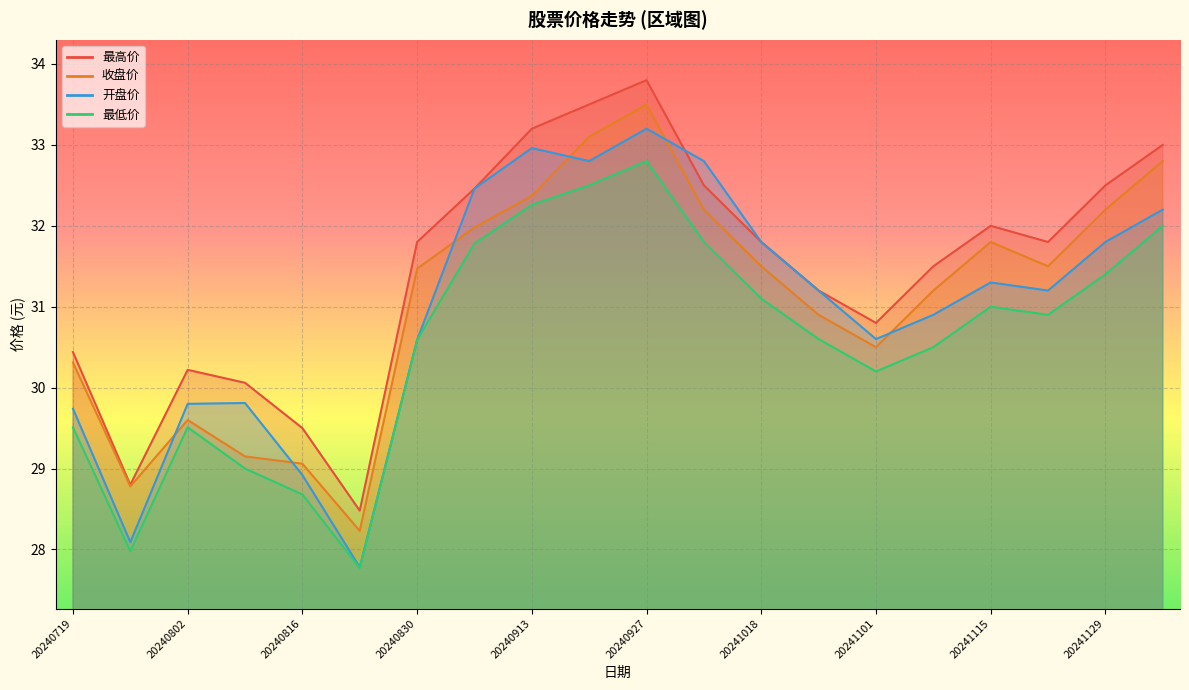

True or false: 最低价 and 收盘价 cross at least once.

False